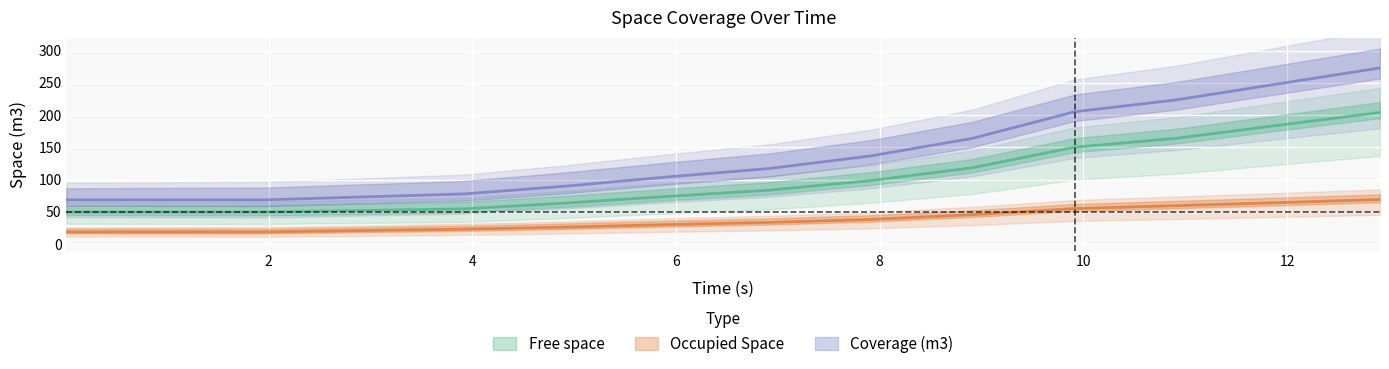

At 3.913, list the series in order from smallest to largest.

Occupied Space, Free space, Coverage (m3)